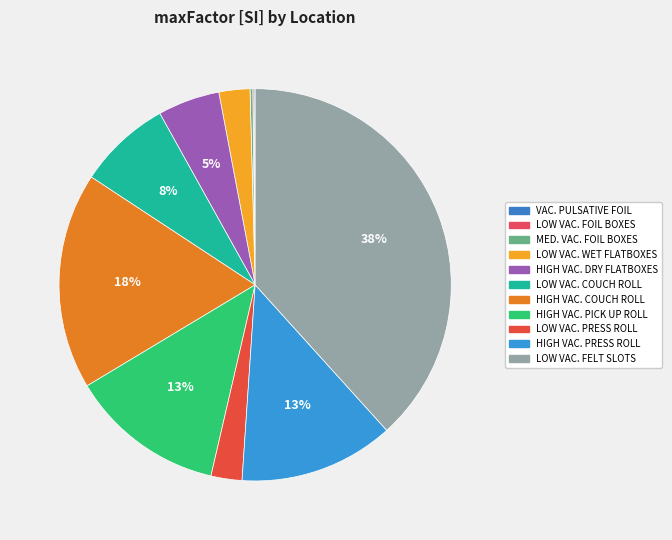

To the nearest percent, what is the average slice percentage?

9%